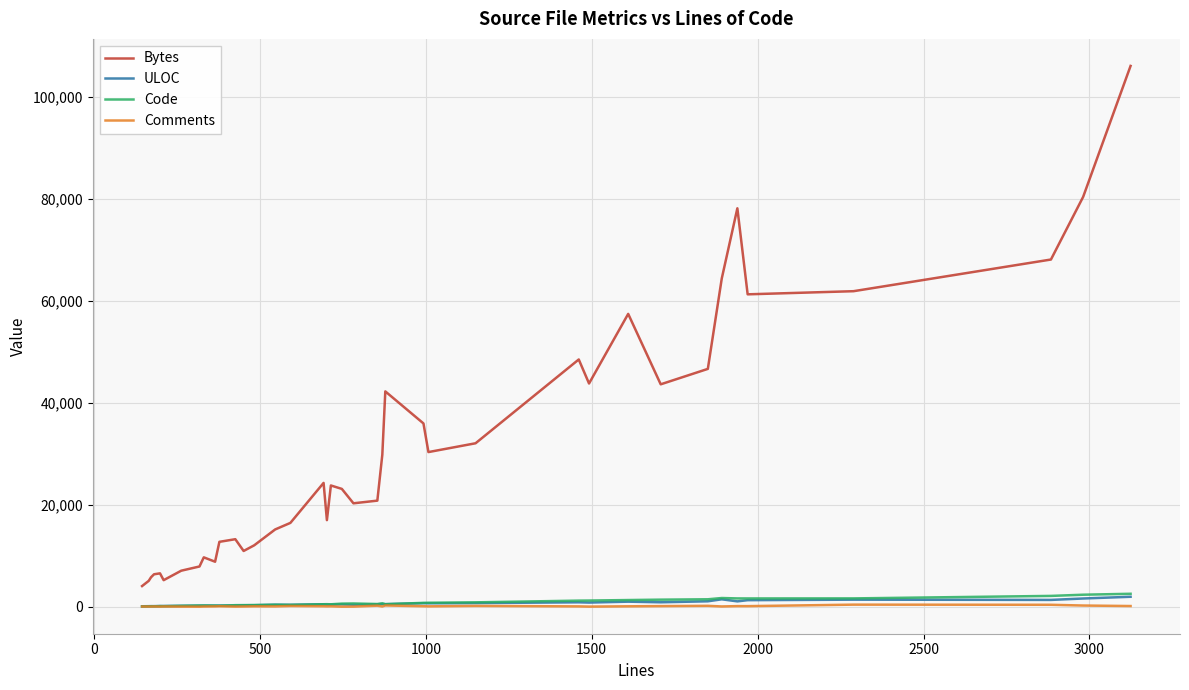

Which series has the largest total across all categories?

Bytes